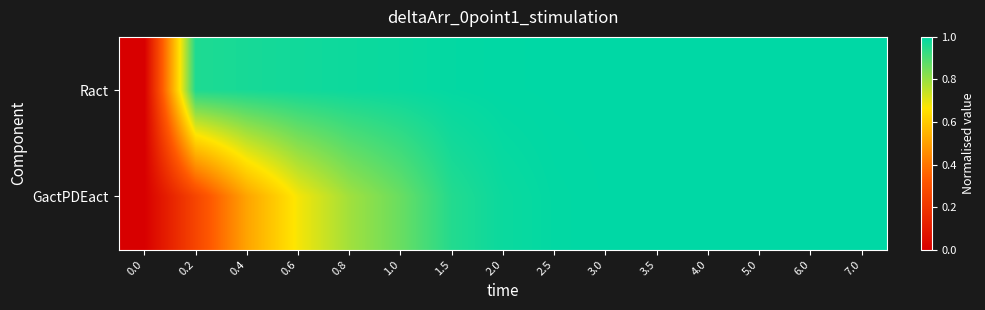

Reading left to right, extract all data points from this chart.

Ract: 0.0=0.0	0.2=1.0	0.4=1.0	0.6=1.0	0.8=1.0	1.0=1.0	1.5=1.0	2.0=1.0	2.5=1.0	3.0=1.0	3.5=1.0	4.0=1.0	5.0=1.0	6.0=1.0	7.0=1.0
GactPDEact: 0.0=0.0	0.2=0.3	0.4=0.5	0.6=0.7	0.8=0.8	1.0=0.9	1.5=1.0	2.0=1.0	2.5=1.0	3.0=1.0	3.5=1.0	4.0=1.0	5.0=1.0	6.0=1.0	7.0=1.0